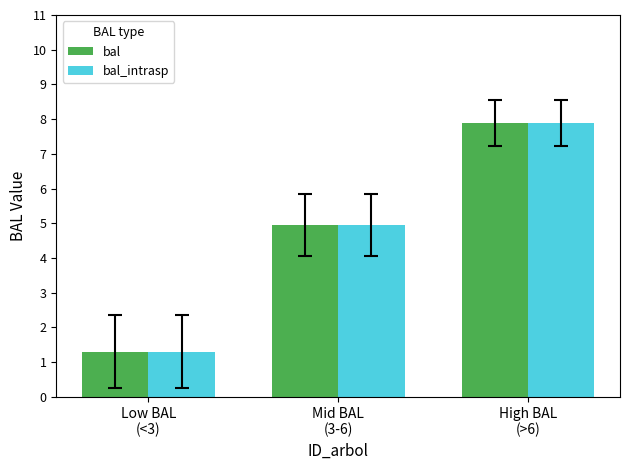

What is the approximate value of bal_intrasp at High BAL
(>6)?

7.9